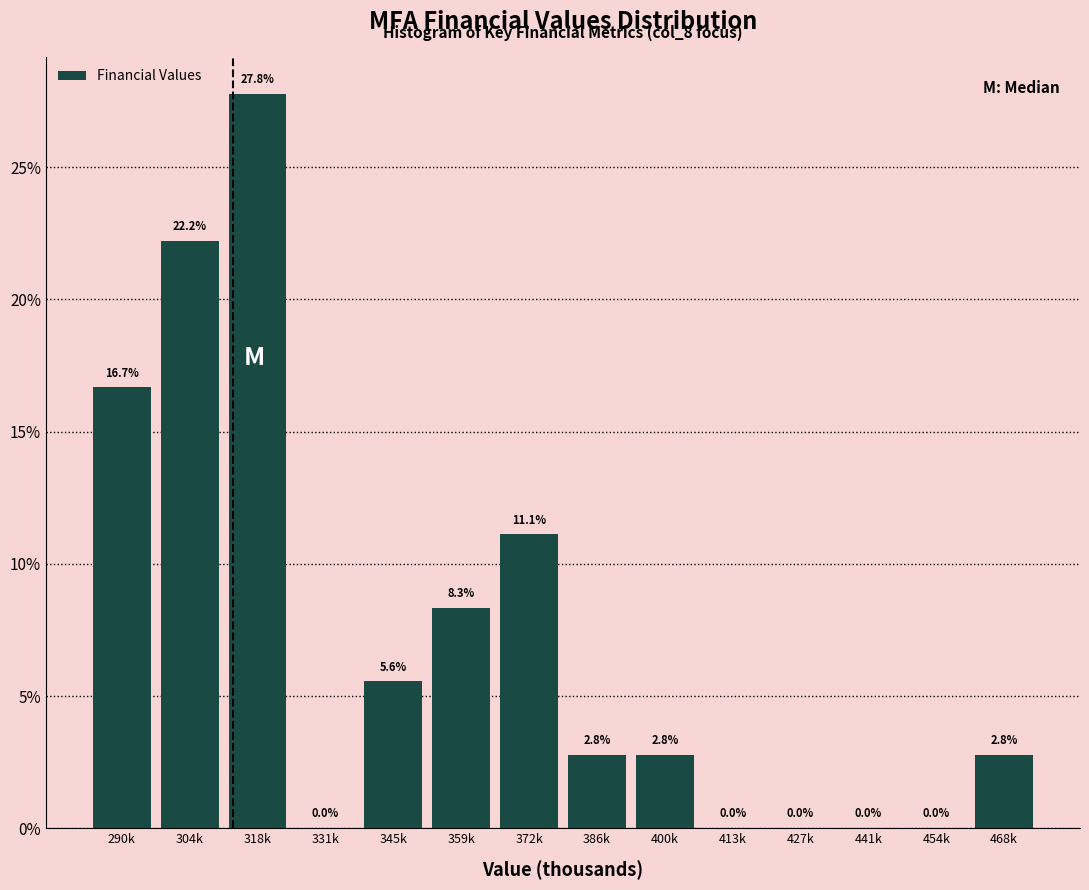

Reading right to left, list all the values displayed in this chart.

468k=2.8	454k=0.0	441k=0.0	427k=0.0	413k=0.0	400k=2.8	386k=2.8	372k=11.1	359k=8.3	345k=5.6	331k=0.0	318k=27.8	304k=22.2	290k=16.7